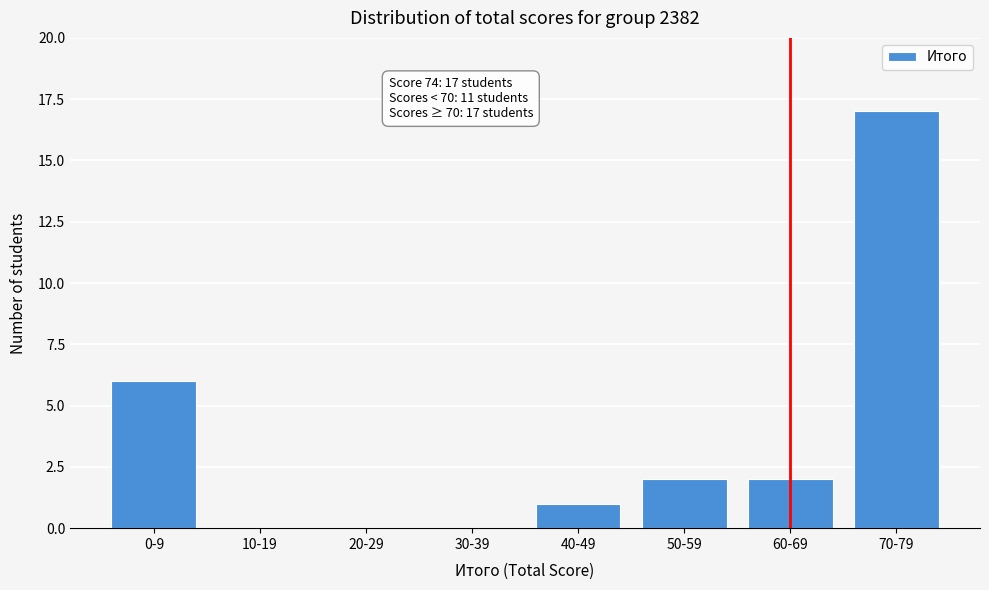

Reading left to right, transcribe all the data shown in this chart.

0-9=6	10-19=0	20-29=0	30-39=0	40-49=1	50-59=2	60-69=2	70-79=17